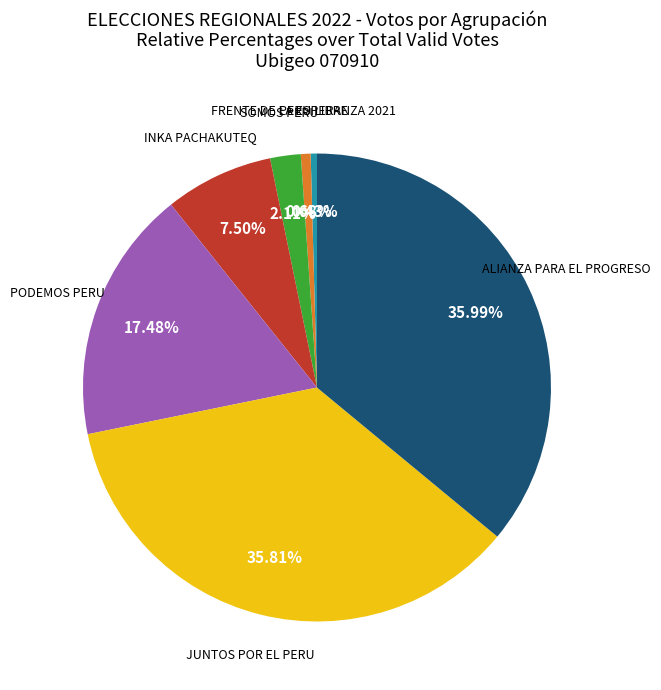

Is there any slice that represents more than half of the pie?

No